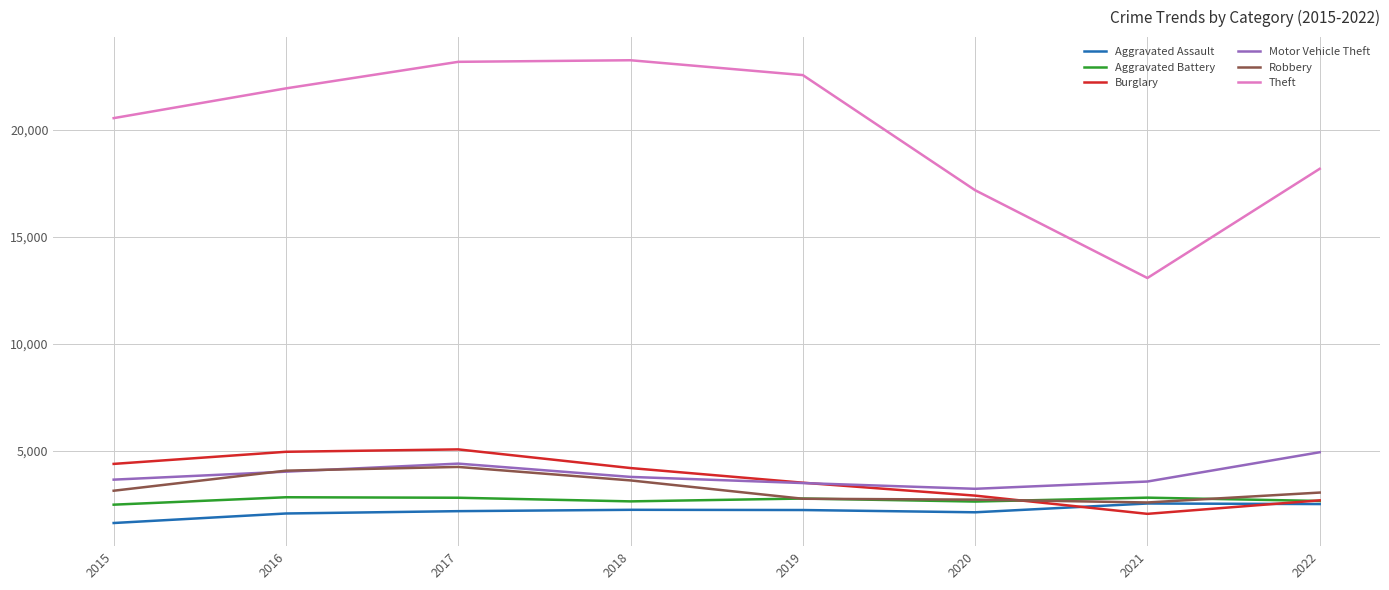

Which series has the widest spread of values?

Theft